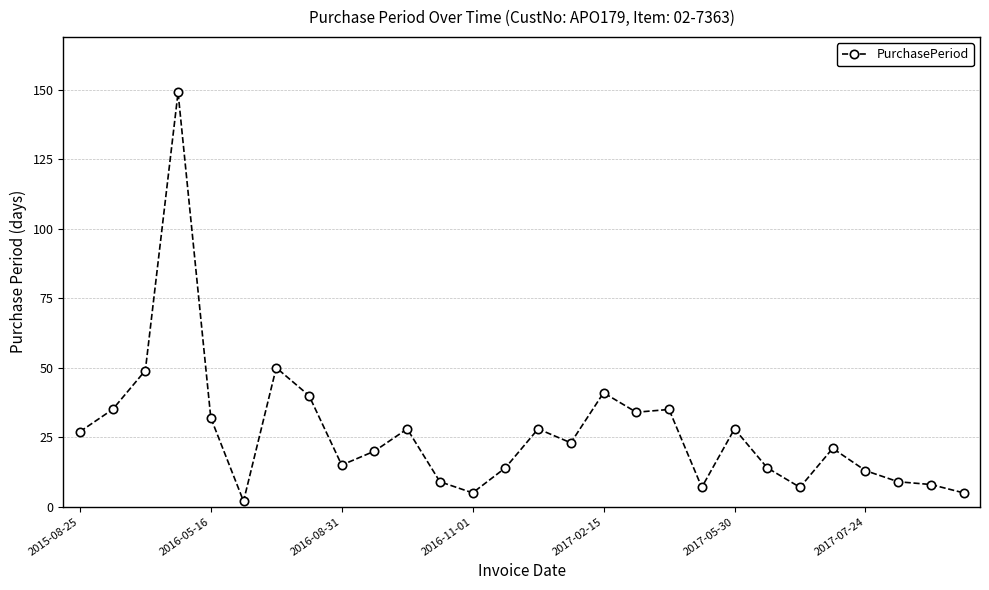

What is the maximum value shown in the chart?

149